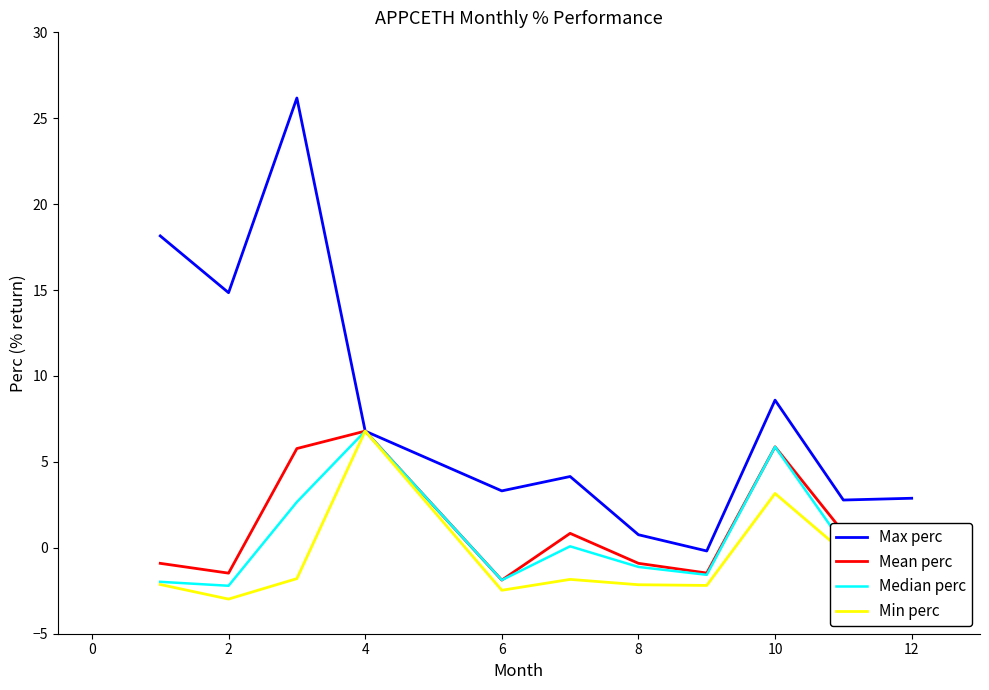

What is the difference between the second highest and minimum values in the Max perc series?

18.3